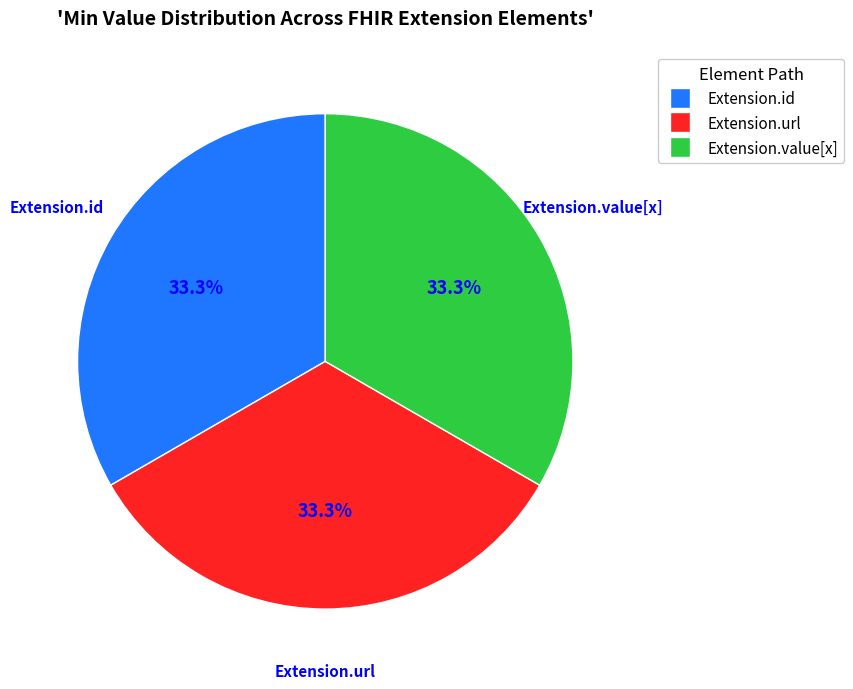

Count the number of slices in the pie.

3